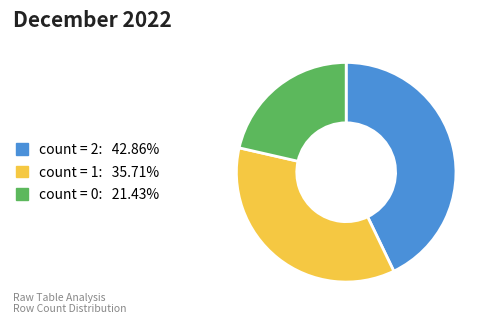

What is the ratio of the value at count = 0: 21.43% to the value at count = 2: 42.86%?

0.5